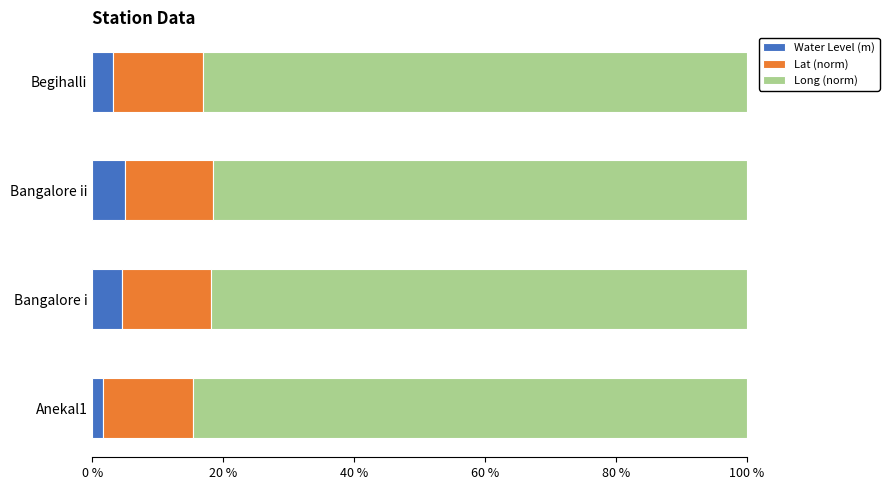

What is the total value across all series at Bangalore ii?

100.0